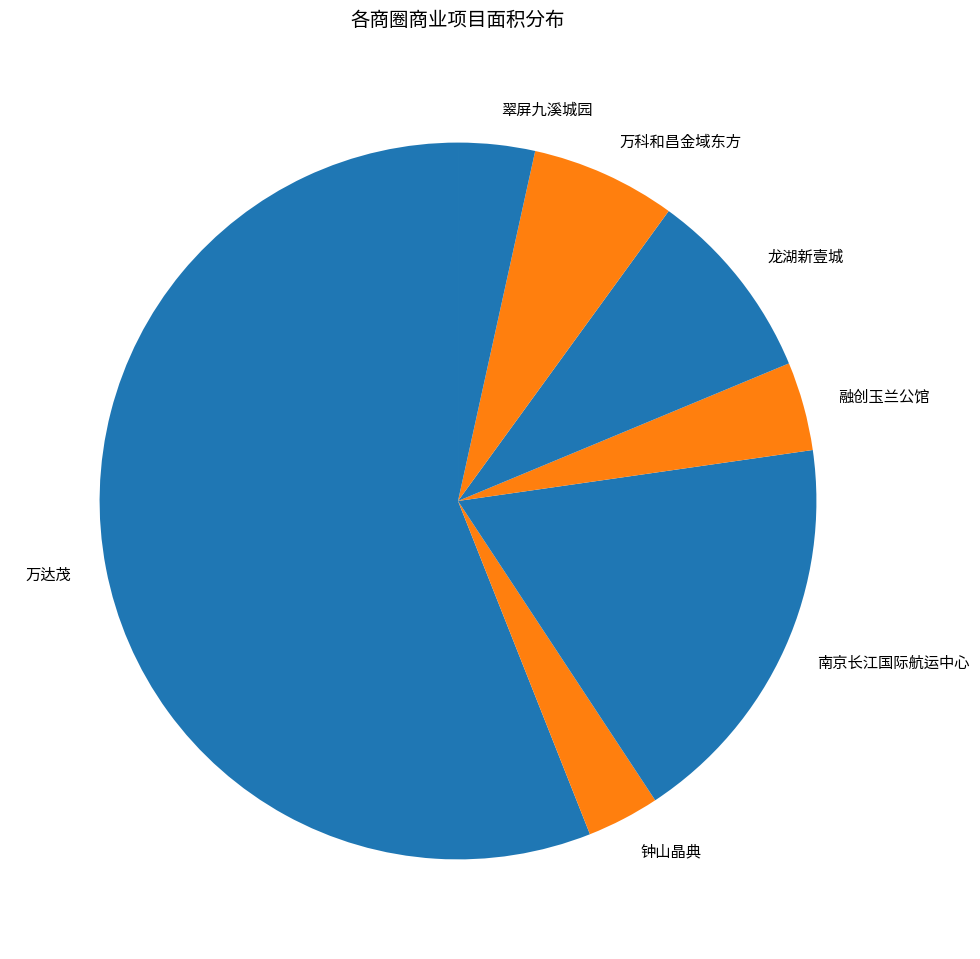

What is the largest slice in the pie chart?

万达茂